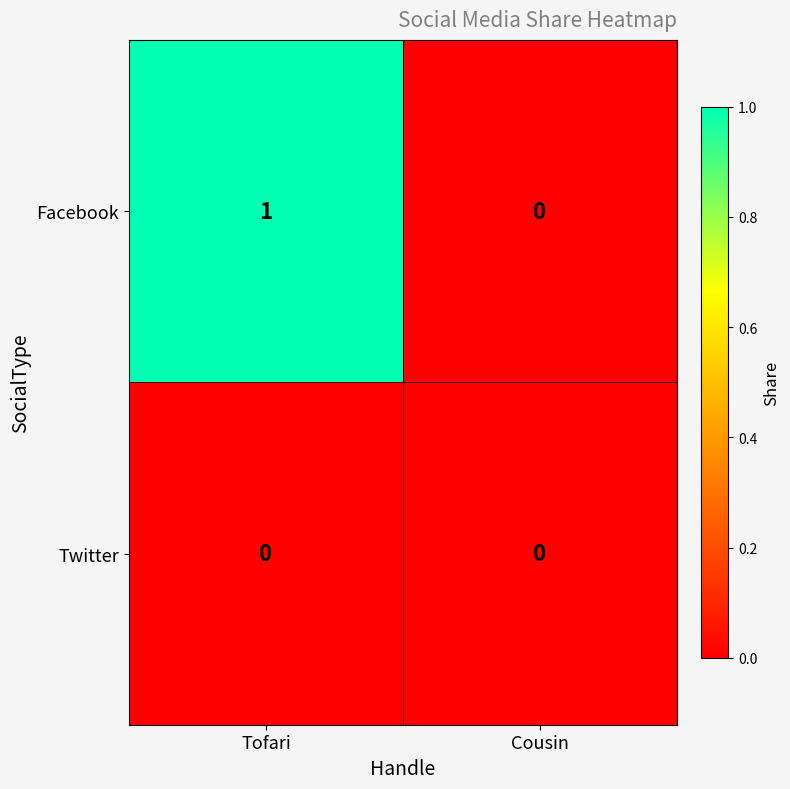

Which series has the largest range (max minus min)?

Facebook